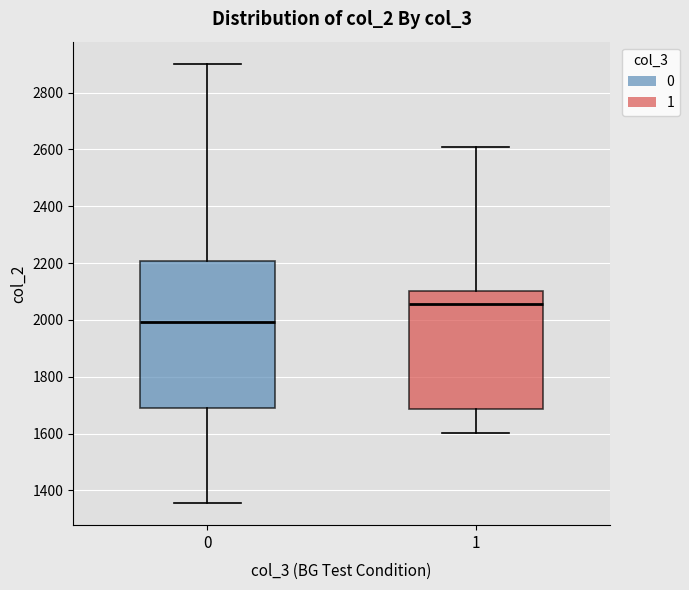

Where is the lower edge of the box at x = 1 on the y-axis? The values are not printed on the chart, so give them approximately, as read against the axis.

1680